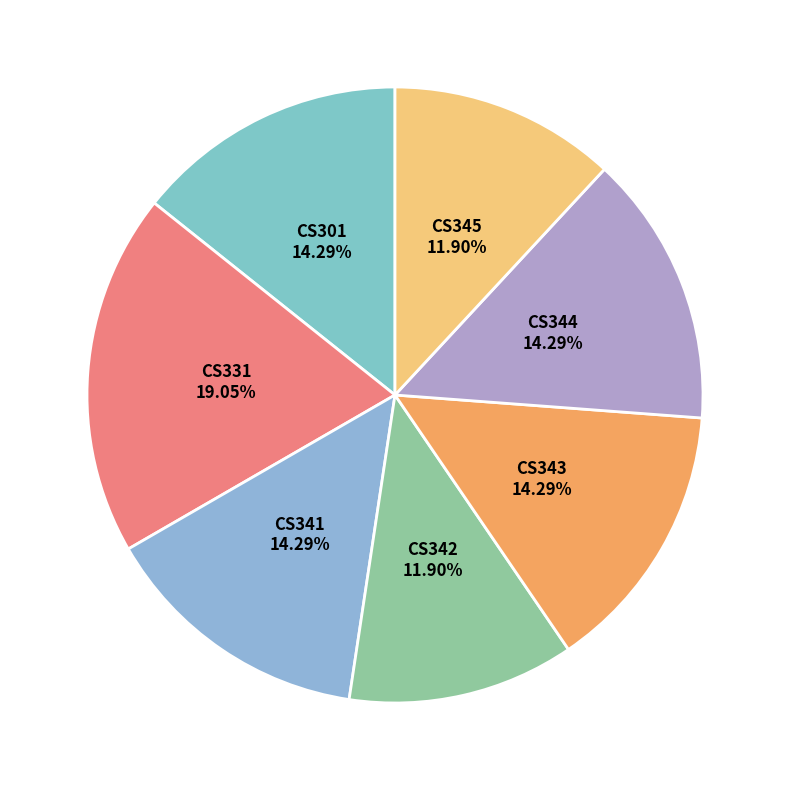

How many slices are in this pie chart?

7